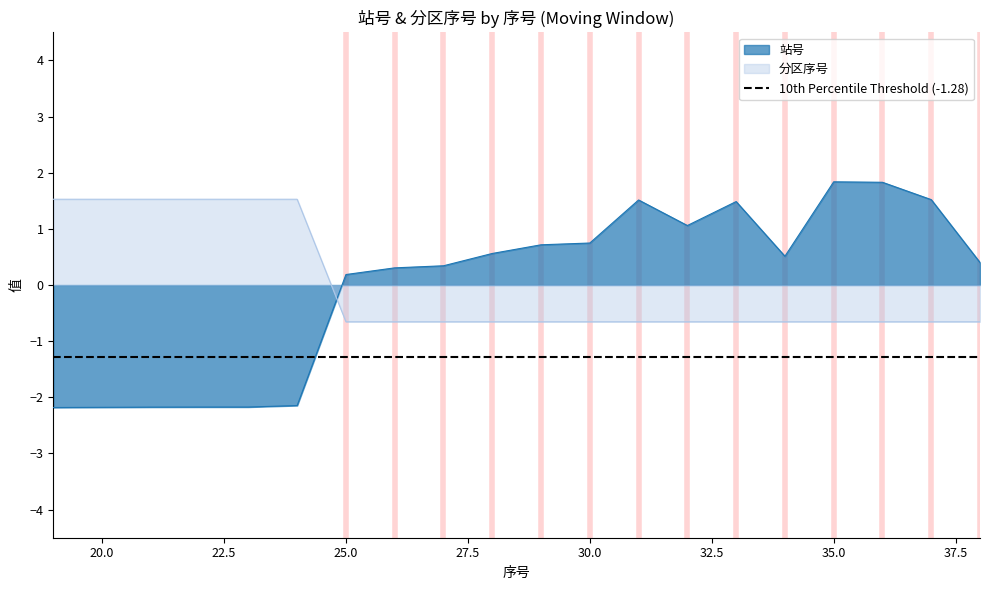

What is the difference between the maximum and second lowest values in the 站号 series?

4.0